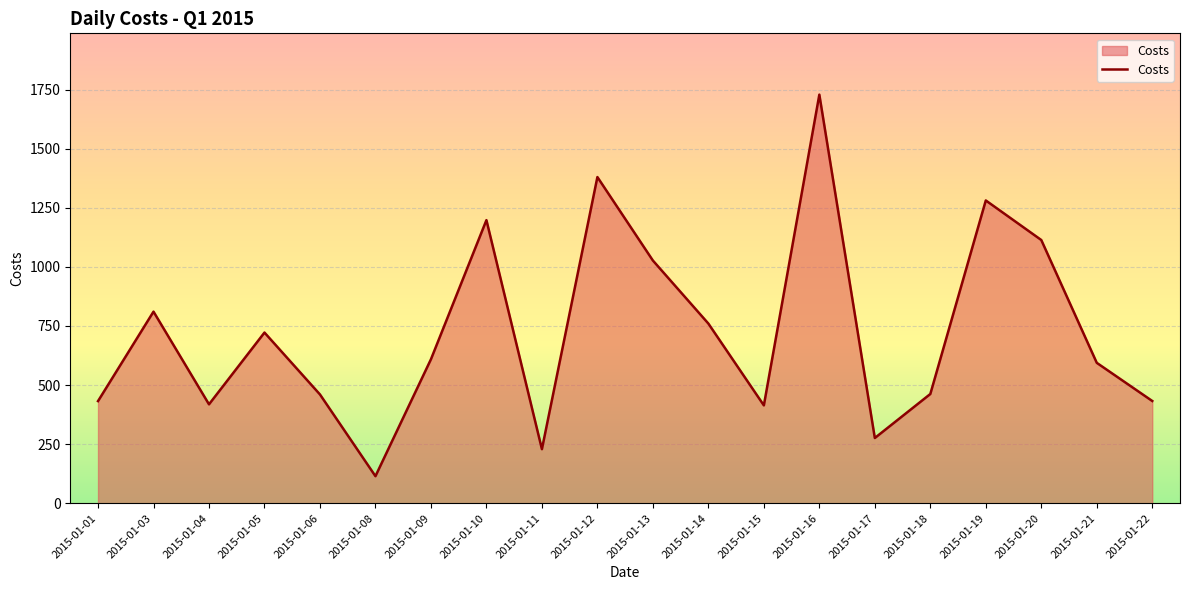

What is the sum of the values at 2015-01-12 and 2015-01-10?

2578.0